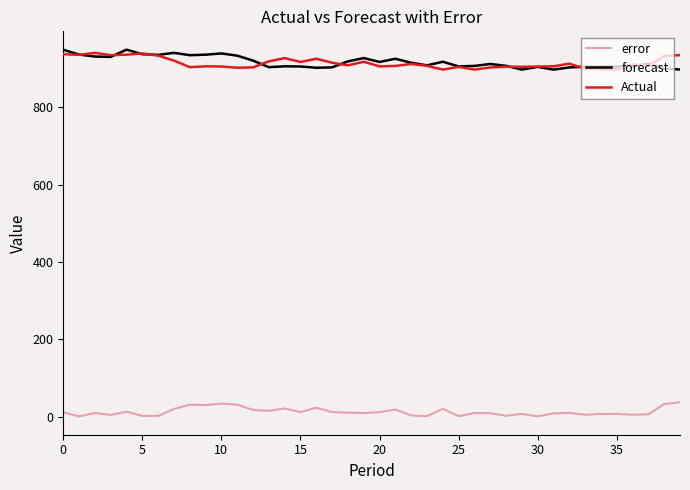

What is the maximum value for forecast?

948.8